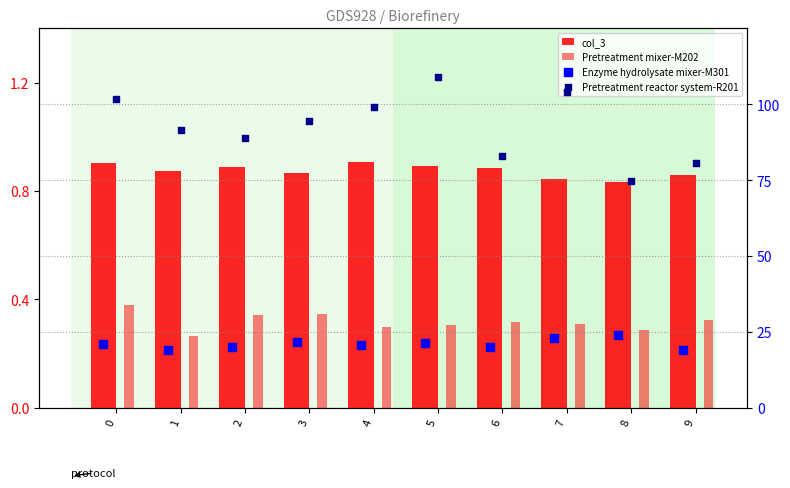

Which series reaches the minimum Y coordinate?

Pretreatment mixer-M202